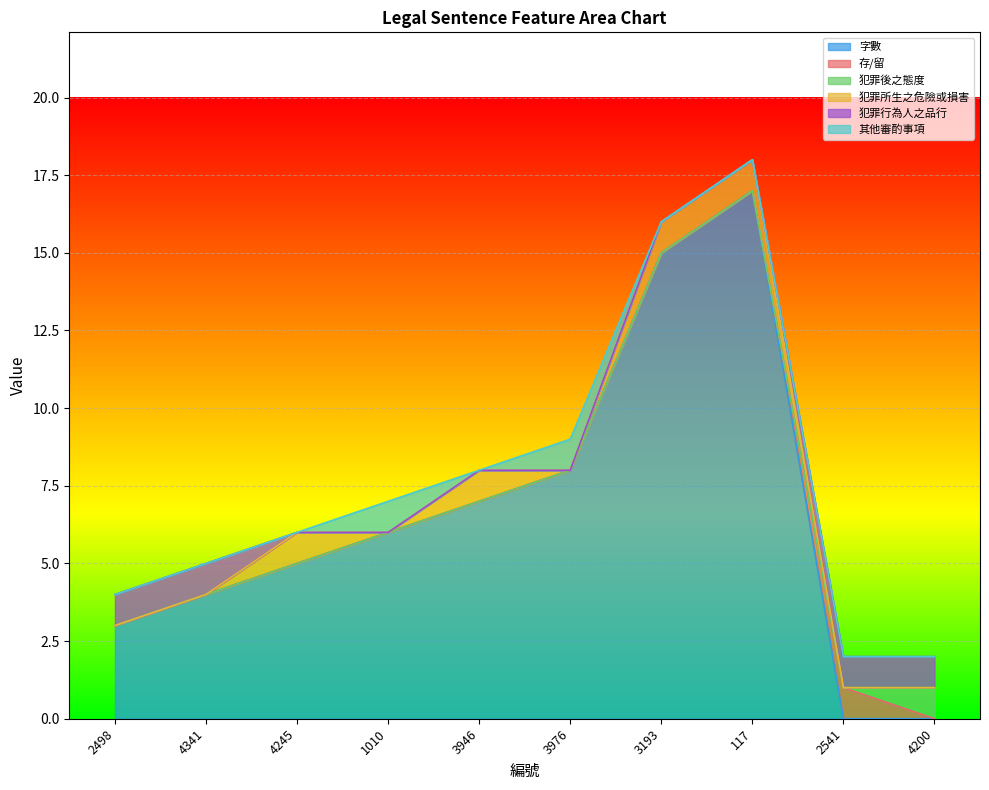

How many lines are shown in the chart?

6